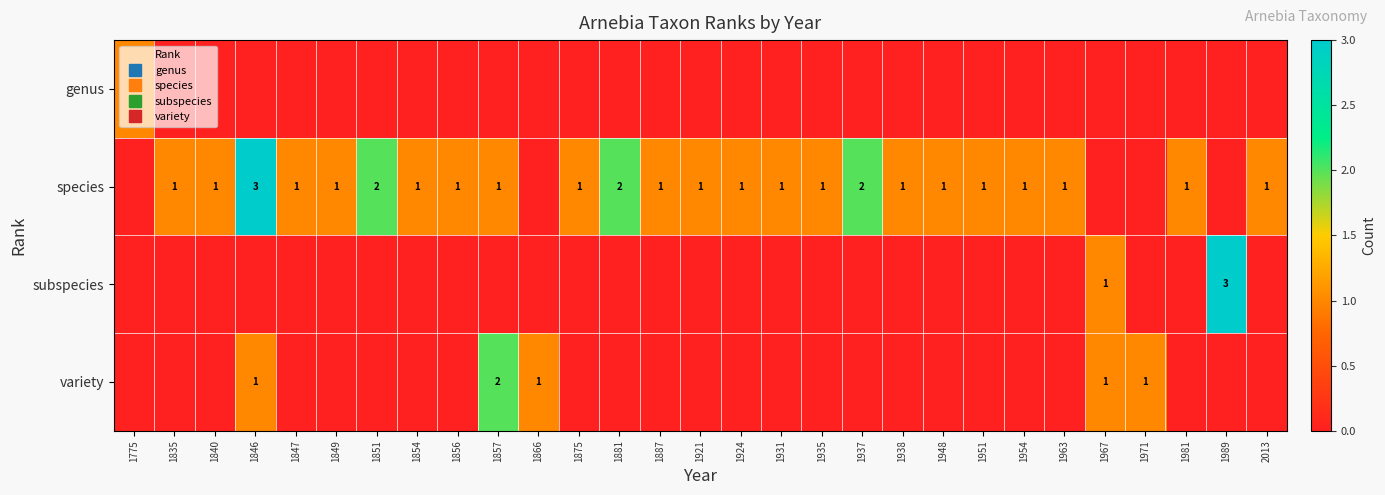

List the labels in order of genus value, smallest first.

1835, 1840, 1846, 1847, 1849, 1851, 1854, 1856, 1857, 1866, 1875, 1881, 1887, 1921, 1924, 1931, 1935, 1937, 1938, 1948, 1951, 1954, 1963, 1967, 1971, 1981, 1989, 2013, 1775